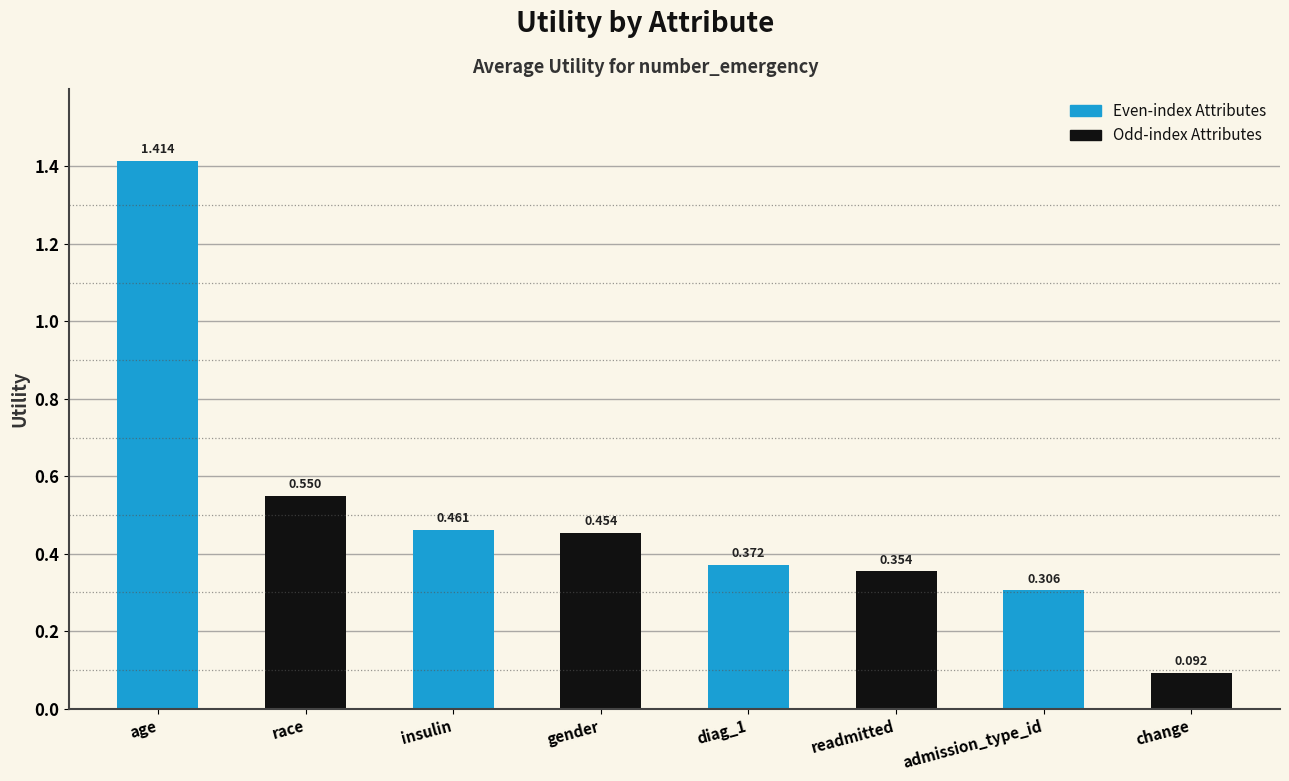

Are the bars horizontal?

No